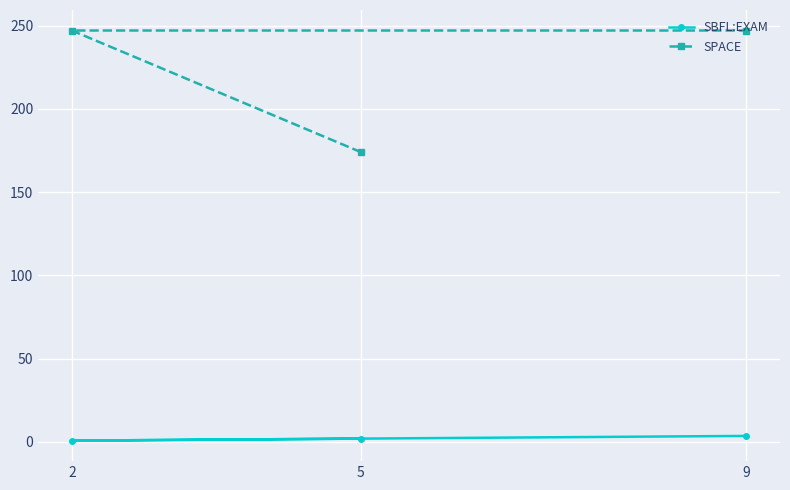

How many SBFL:EXAM values are between 0 and 3?

2